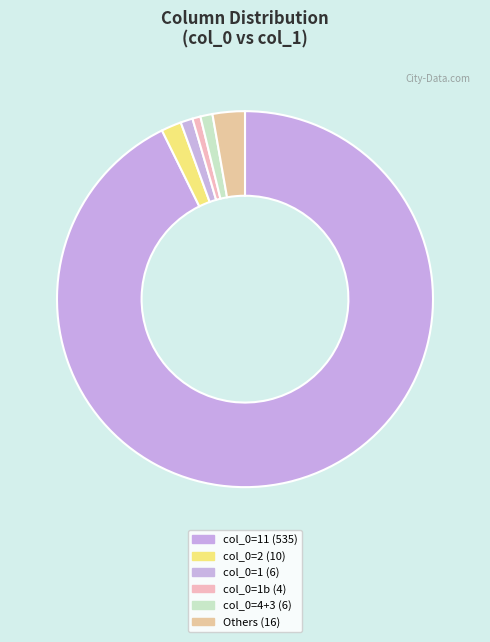

How many segments does this pie chart have?

6